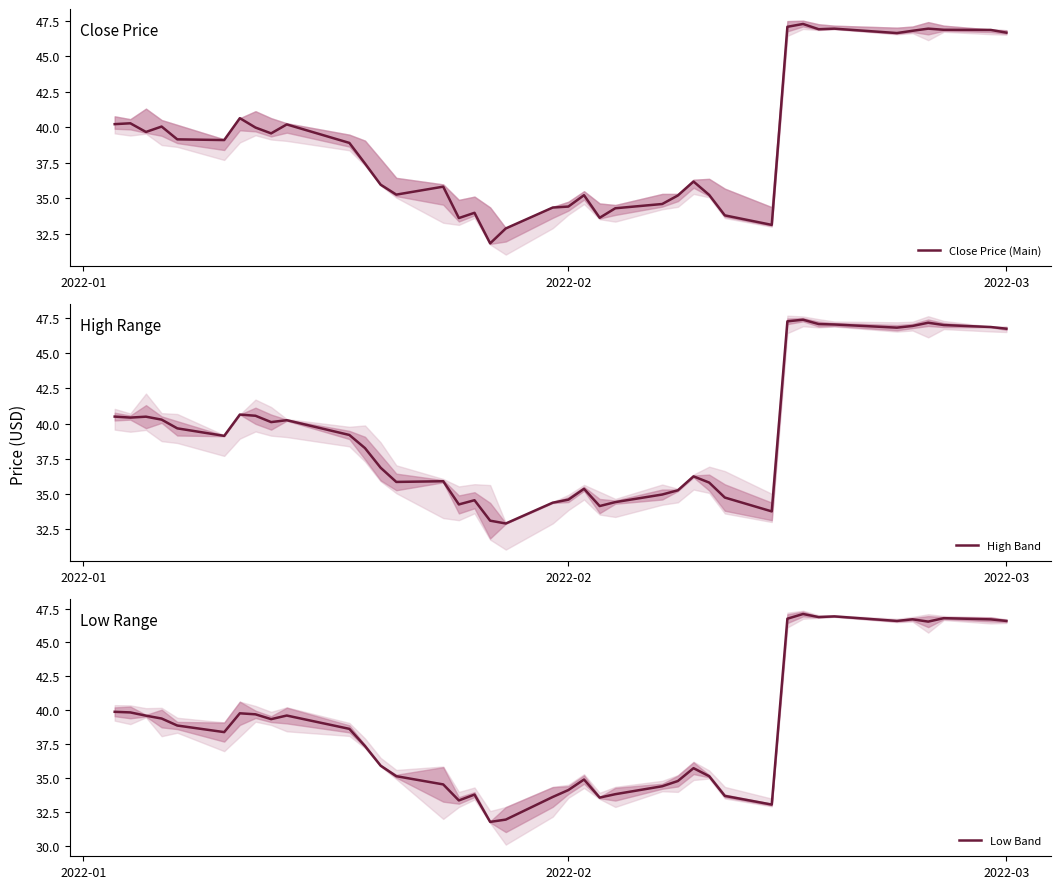

How many lines are shown in the chart?

3